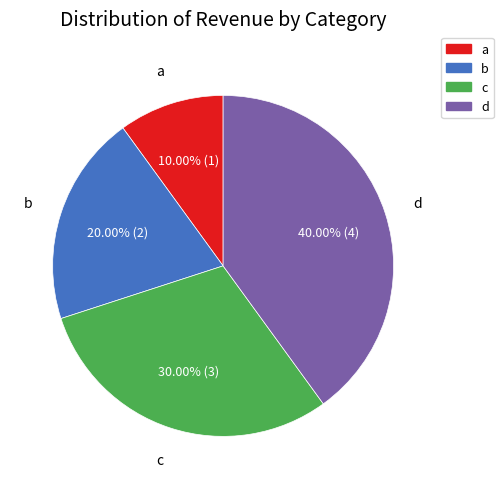

True or false: b accounts for 15% of the total.

False